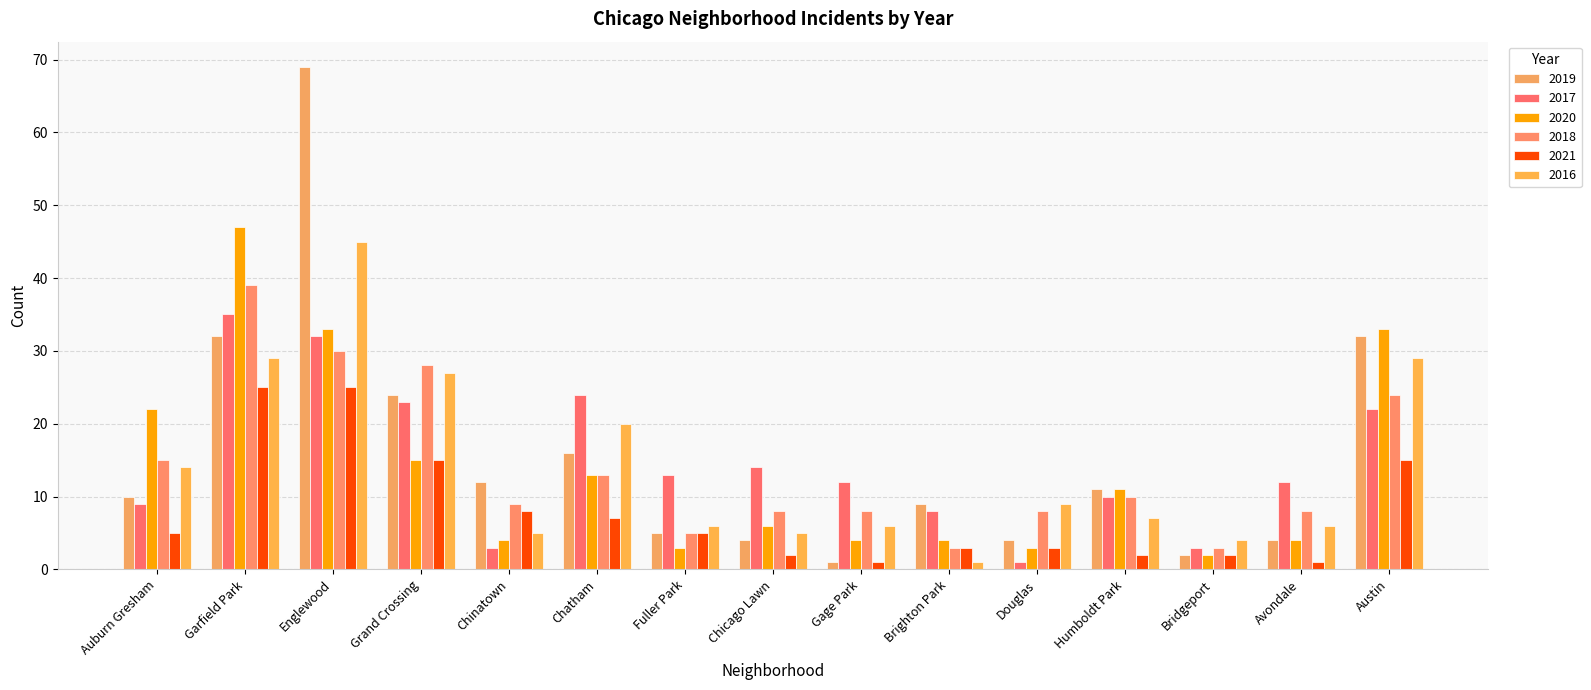

What is the highest value of the 2018 series?

39